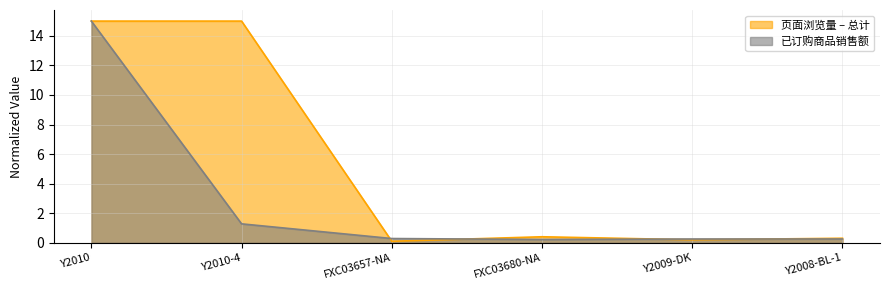

What is the maximum value for 已订购商品销售额?

15.0